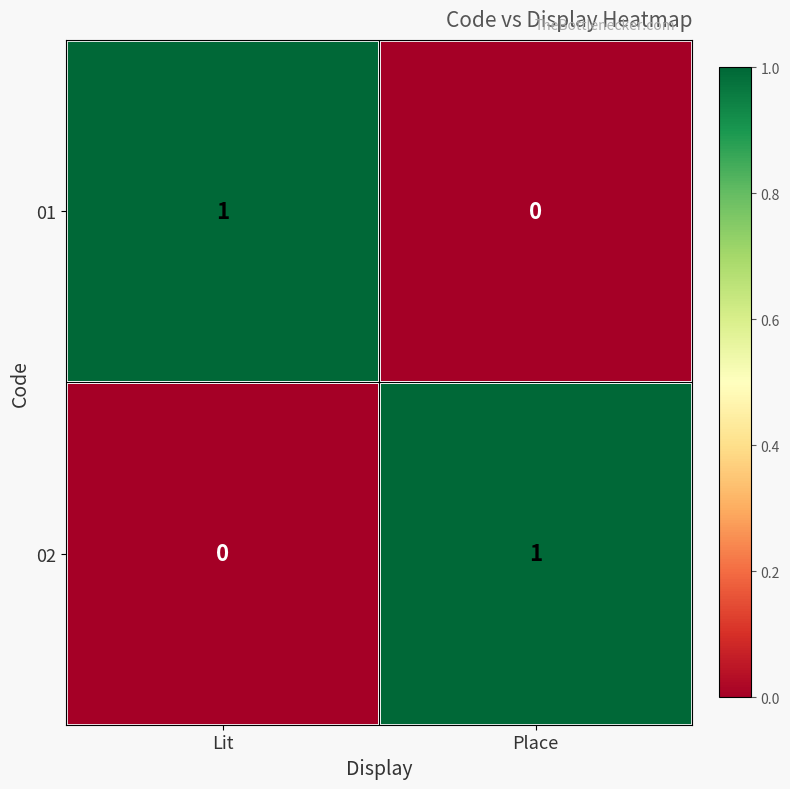

Which category has the highest value in the 02 series?

Place